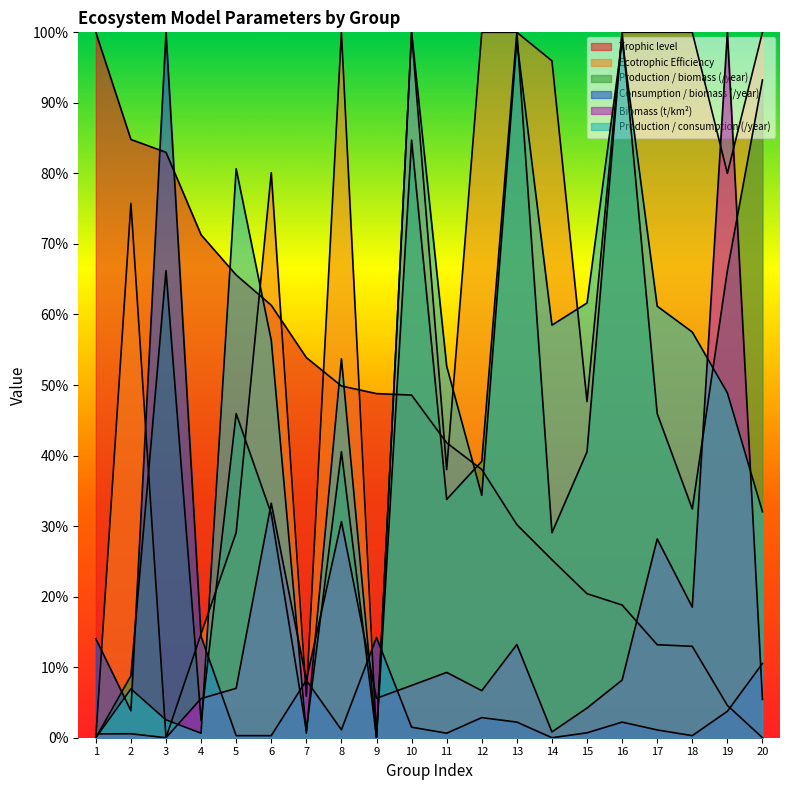

What is the highest value of the Biomass (t/km²) series?

1.0